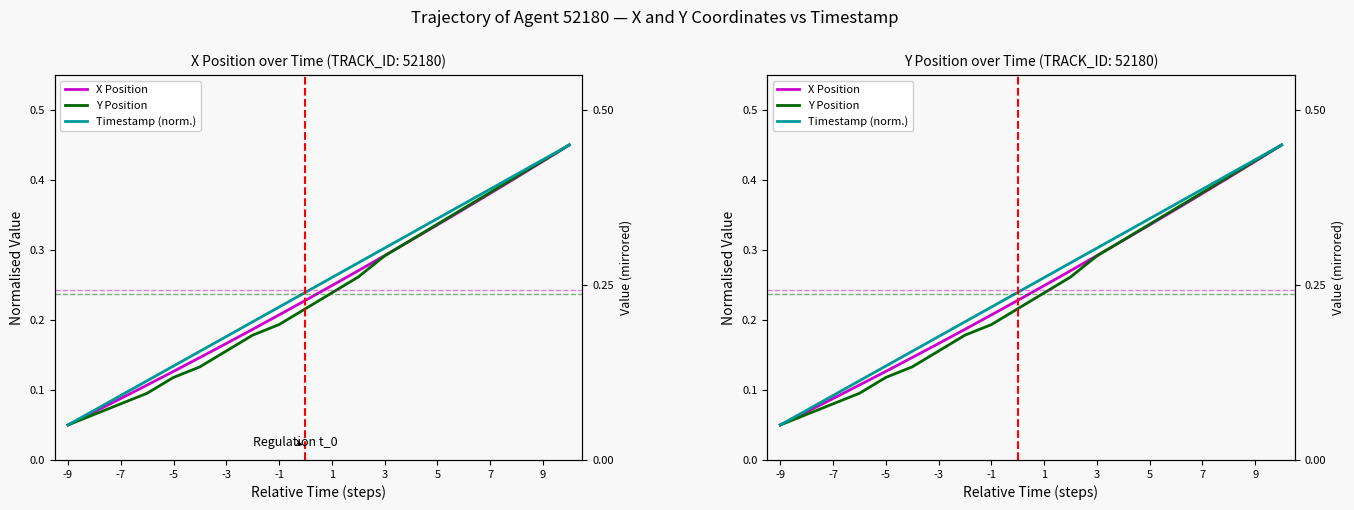

What value does the Y Position series have at -9?

0.1